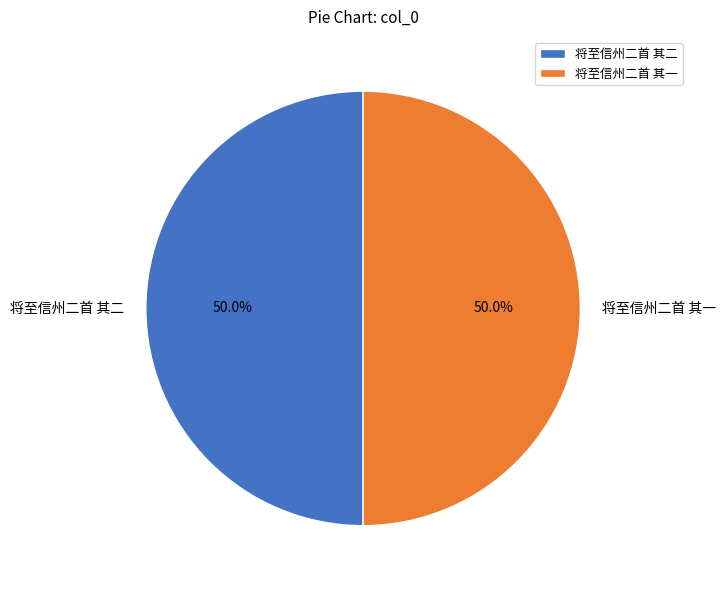

Is it true that 将至信州二首 其二 is 64% of the pie?

False